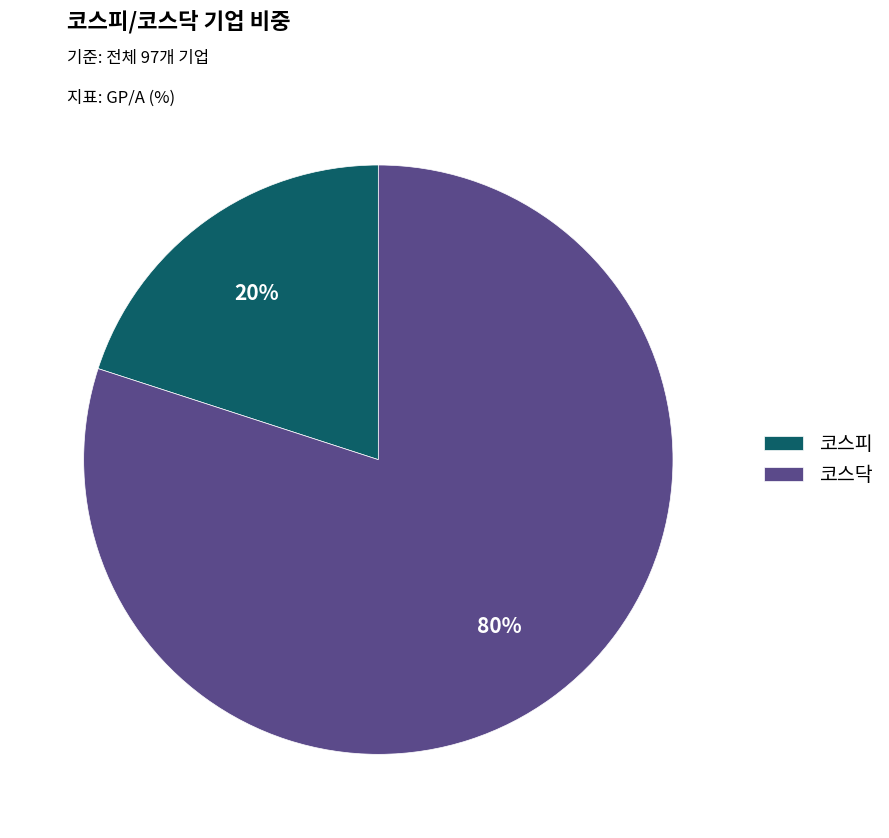

How many segments does this pie chart have?

2